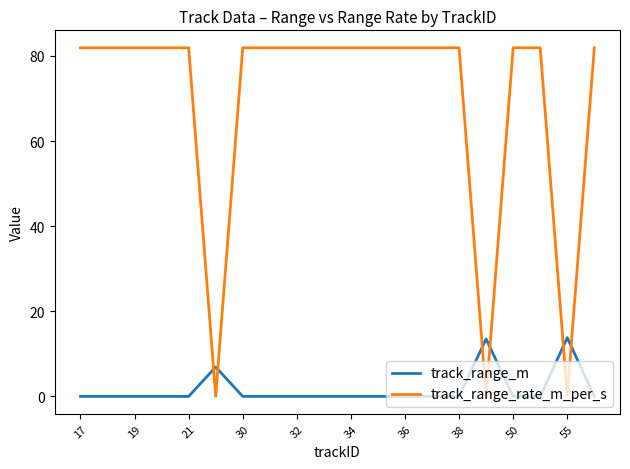

After their last crossing, which series has the higher values: track_range_rate_m_per_s or track_range_m?

track_range_rate_m_per_s